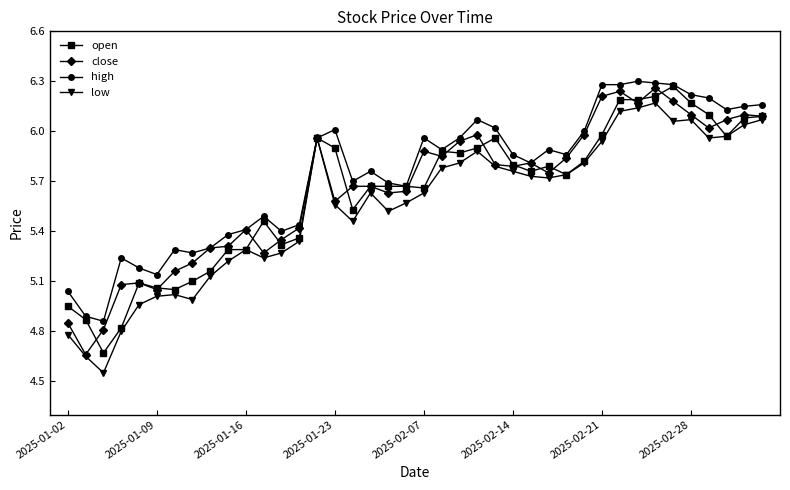

True or false: high has more than 1 interior local peaks.

True